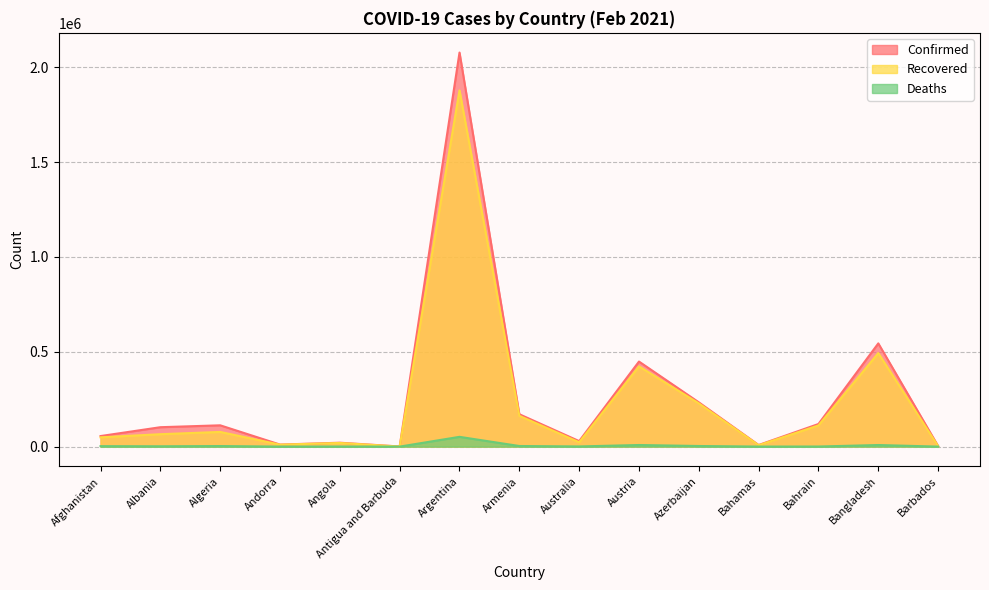

How many interior local valleys does the Deaths series have?

5